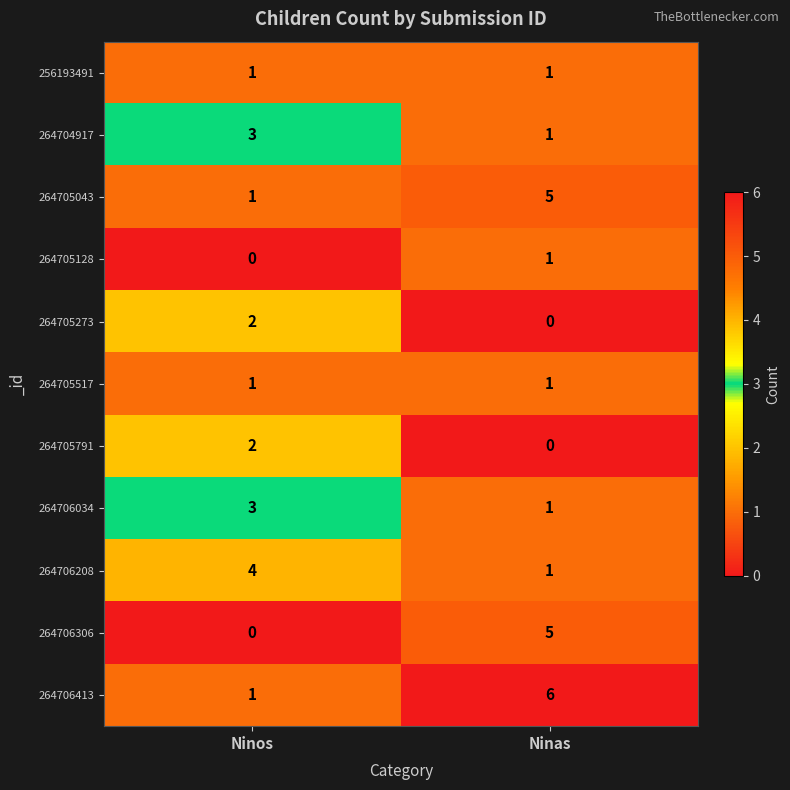

What is the difference between the highest and lowest values at Ninas?

6